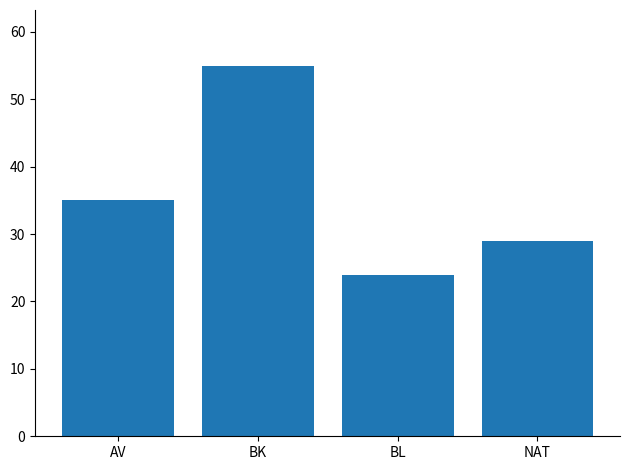

What is the change in value from AV to BL?

-11